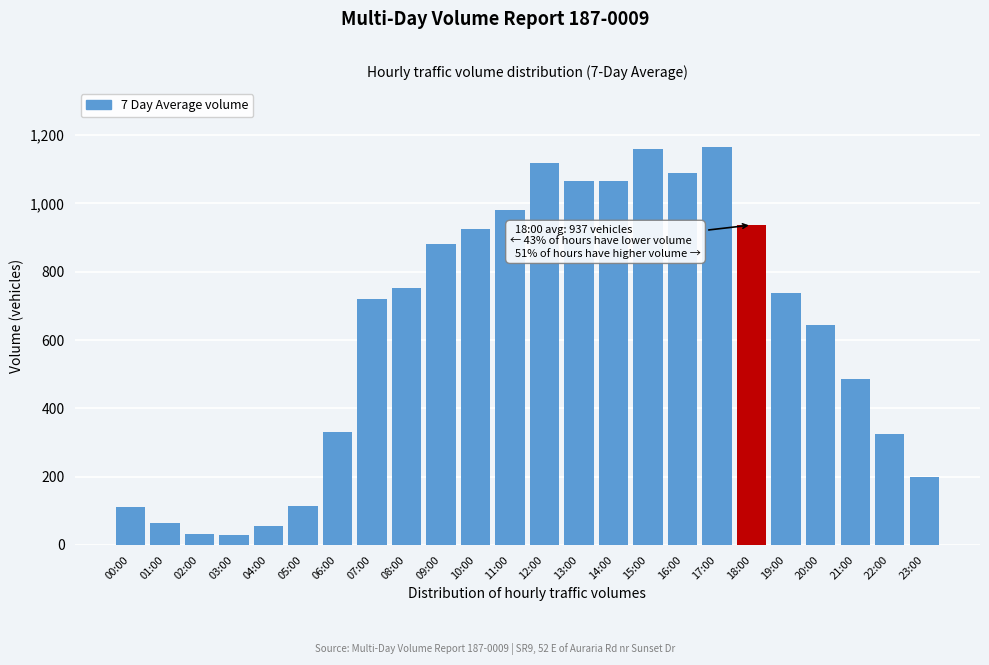

The value at 04:00 is 56. True or false?

True